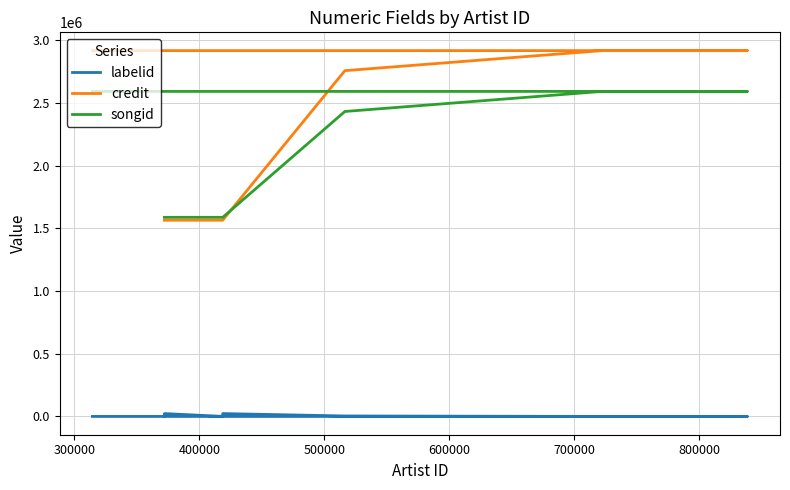

How many series are shown in this chart?

3